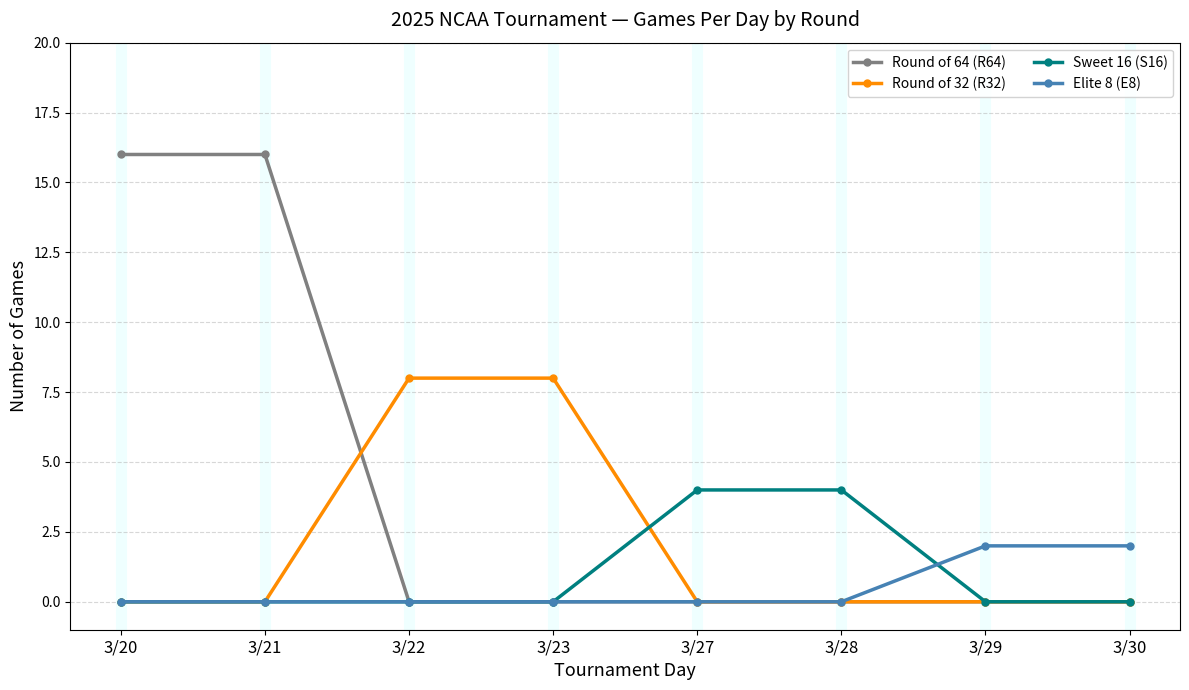

The value of Elite 8 (E8) at 3/29 is 2. True or false?

True